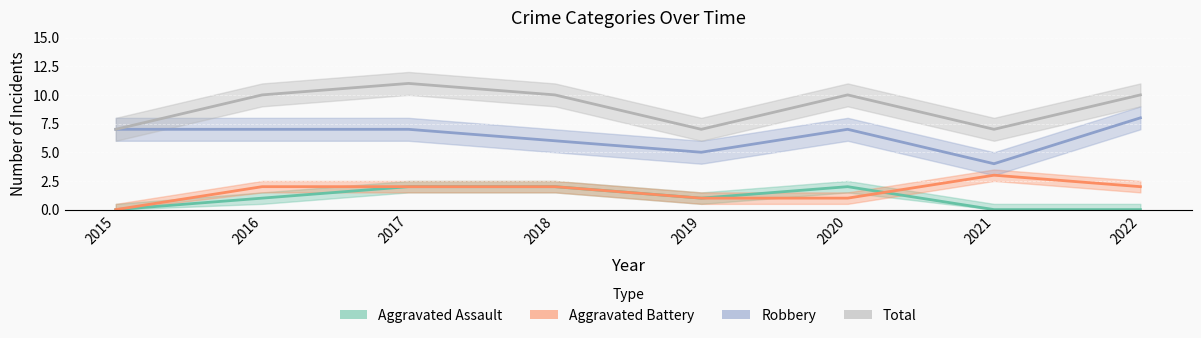

Reading left to right, list all the values displayed in this chart.

Aggravated Assault: 2015=0	2016=1	2017=2	2018=2	2019=1	2020=2	2021=0	2022=0
Aggravated Battery: 2015=0	2016=2	2017=2	2018=2	2019=1	2020=1	2021=3	2022=2
Robbery: 2015=7	2016=7	2017=7	2018=6	2019=5	2020=7	2021=4	2022=8
Total: 2015=7	2016=10	2017=11	2018=10	2019=7	2020=10	2021=7	2022=10